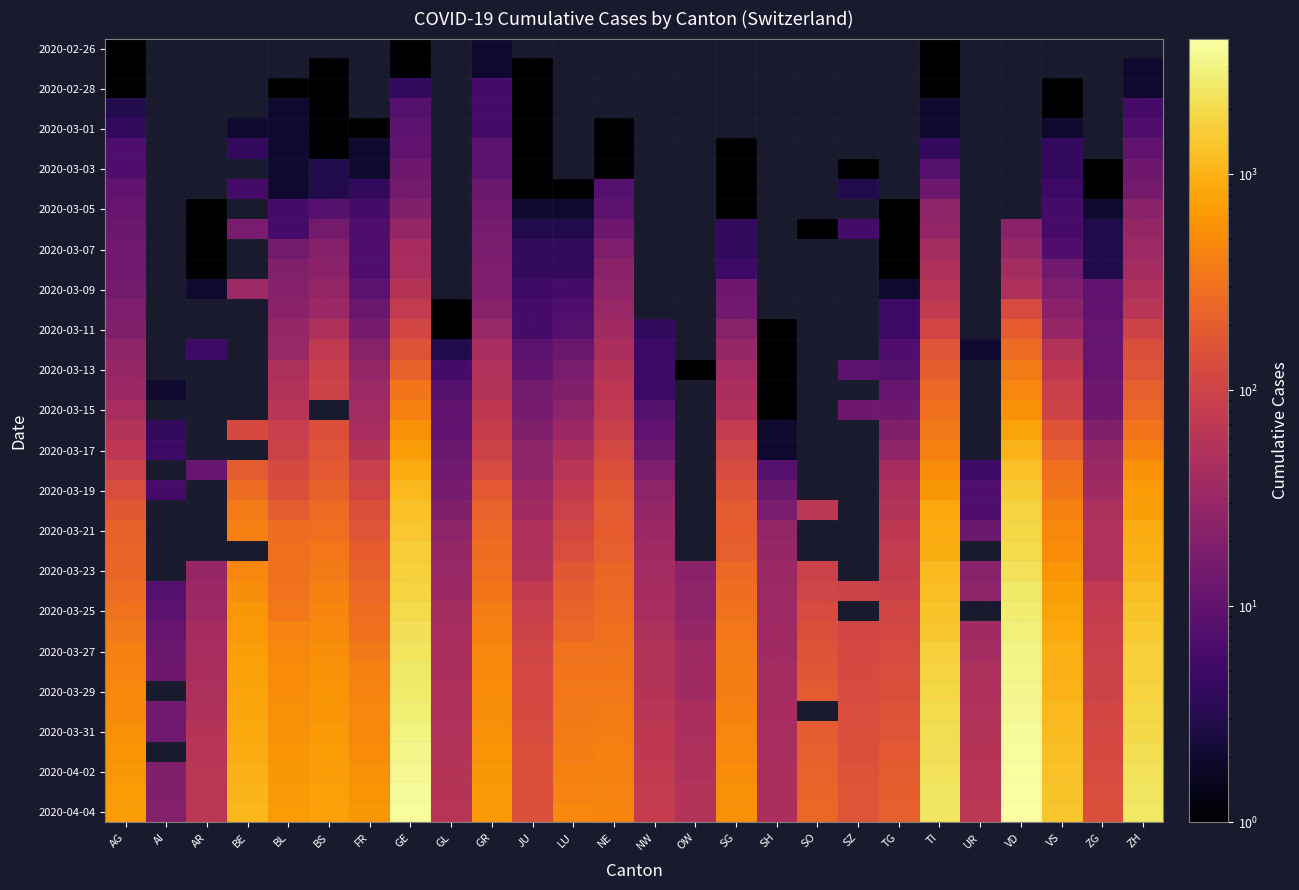

Count the number of data series in this chart.

39